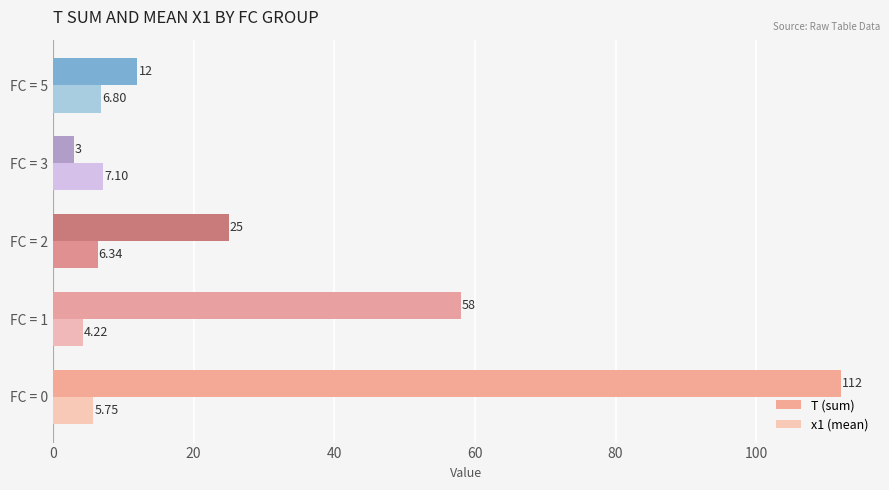

What is the average value of the T (sum) series?

42.0